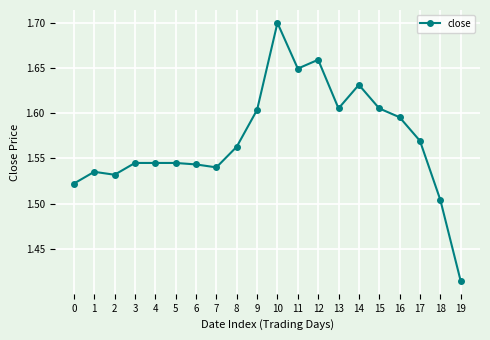

How many lines are shown in the chart?

1